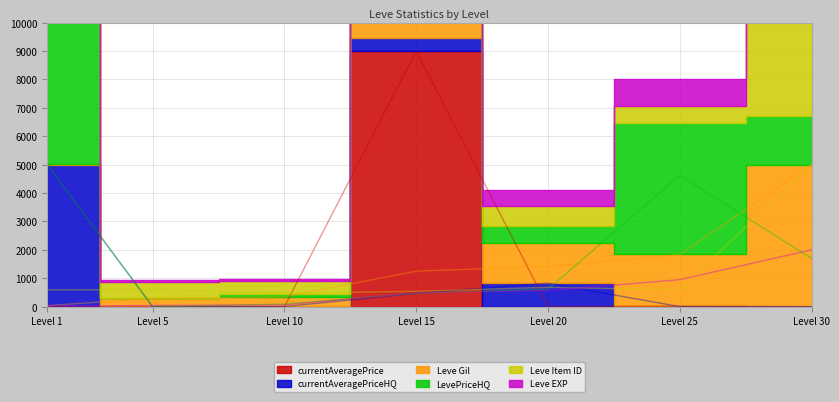

Between Level 20 and Level 25, which series saw the biggest shift?

LevePriceHQ